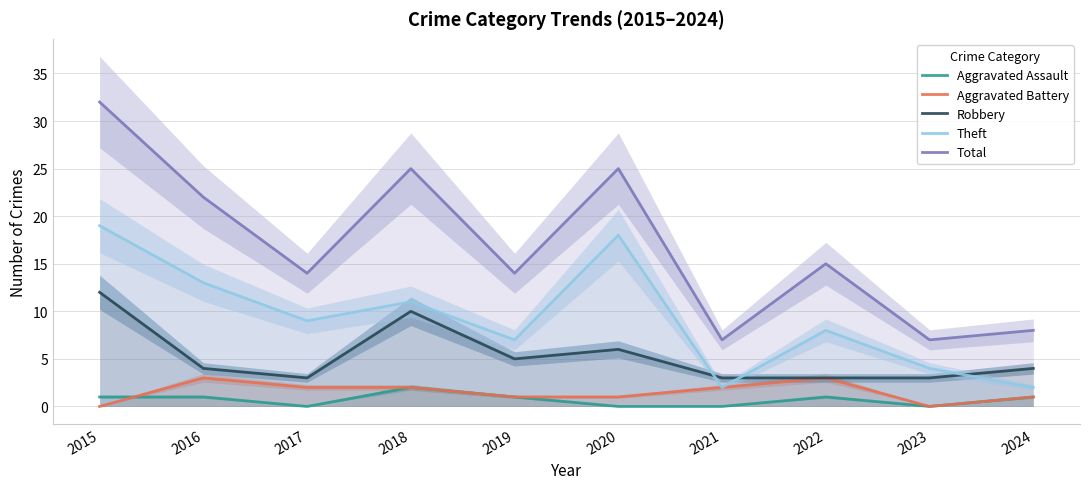

The Robbery series shows 12 at 2015. True or false?

True